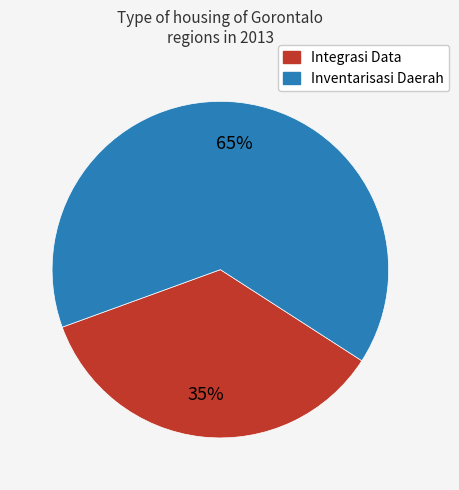

Does any single category account for the majority?

Yes